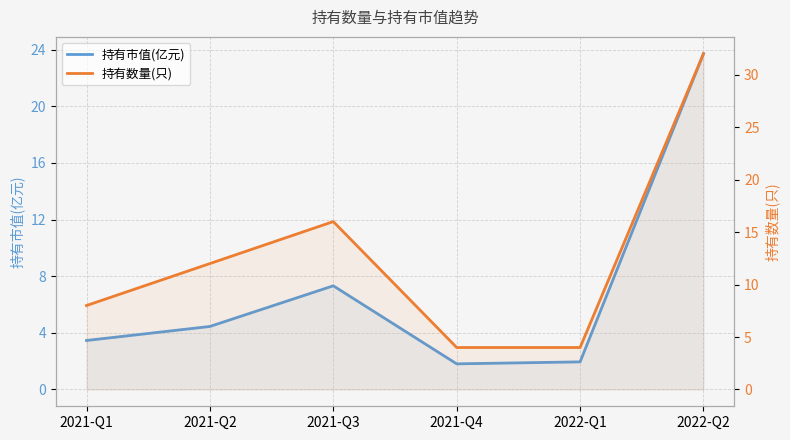

Reading left to right, list all the values displayed in this chart.

持有市值(亿元): 2021-Q1=3.5	2021-Q2=4.5	2021-Q3=7.3	2021-Q4=1.8	2022-Q1=1.9	2022-Q2=23.7
持有数量(只): 2021-Q1=8.0	2021-Q2=12.0	2021-Q3=16.0	2021-Q4=4.0	2022-Q1=4.0	2022-Q2=32.0